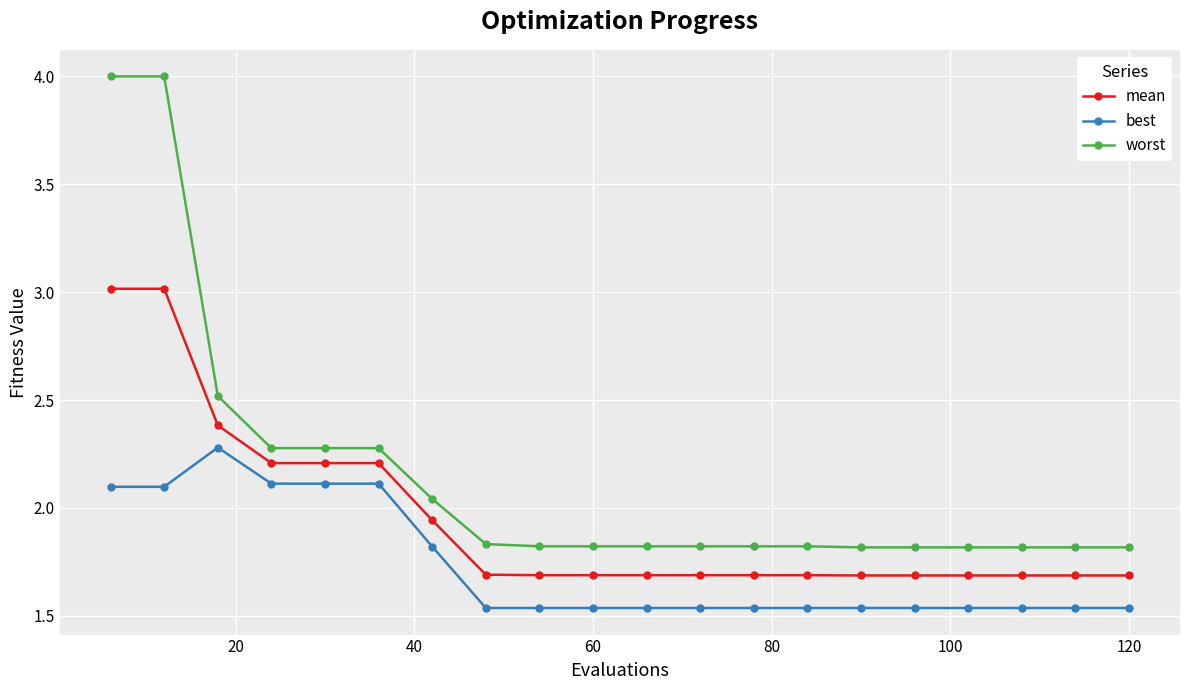

What is the highest value of the best series?

2.3